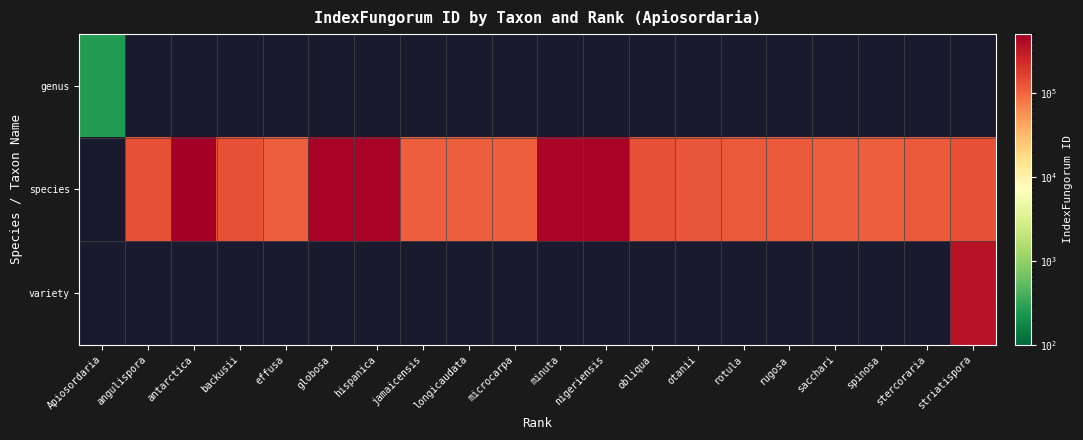

What is the approximate value of species at jamaicensis?

108688.0